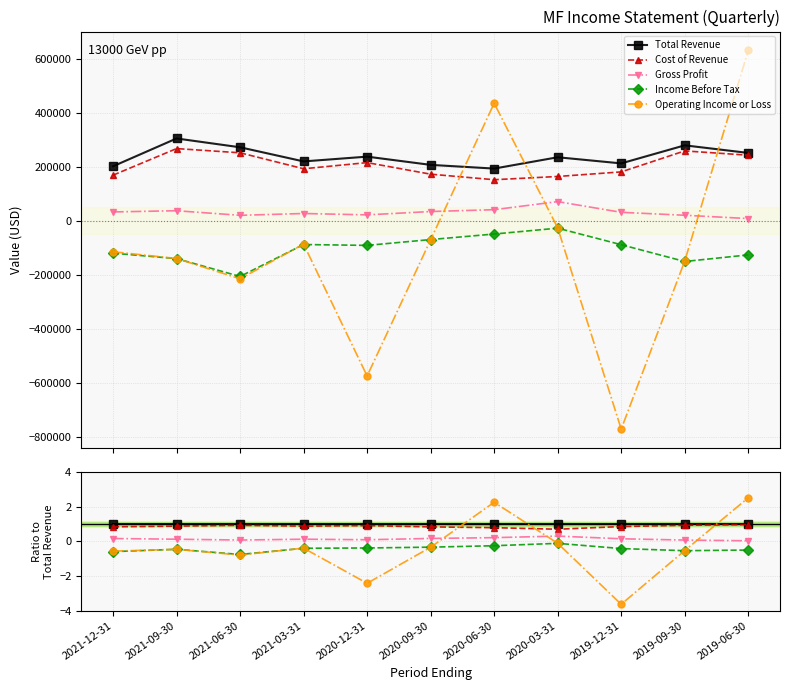

What is the total value across all series at 2021-12-31?

0.8